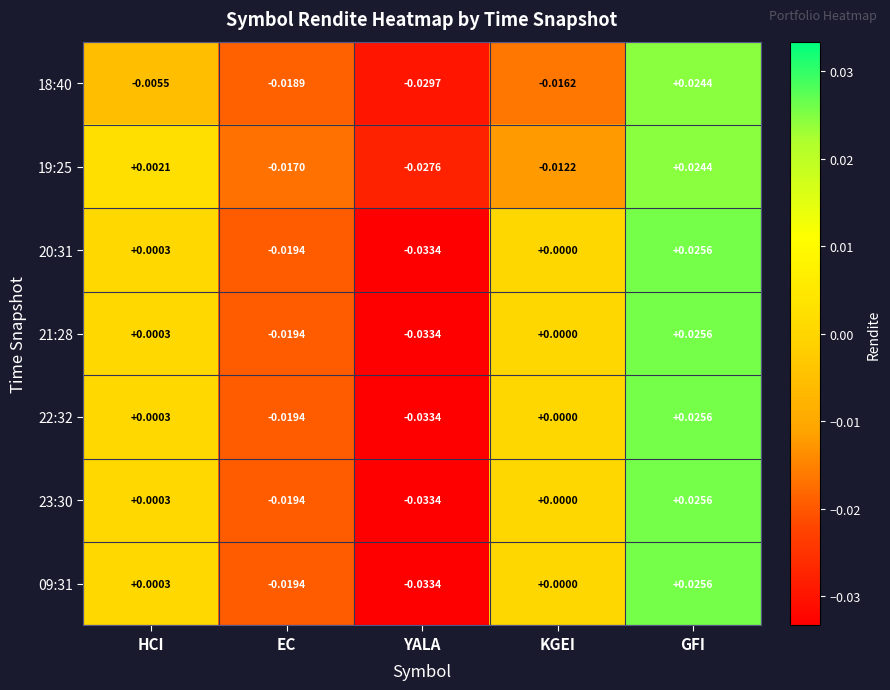

List the labels in order of 18:40 value, largest first.

GFI, HCI, KGEI, EC, YALA